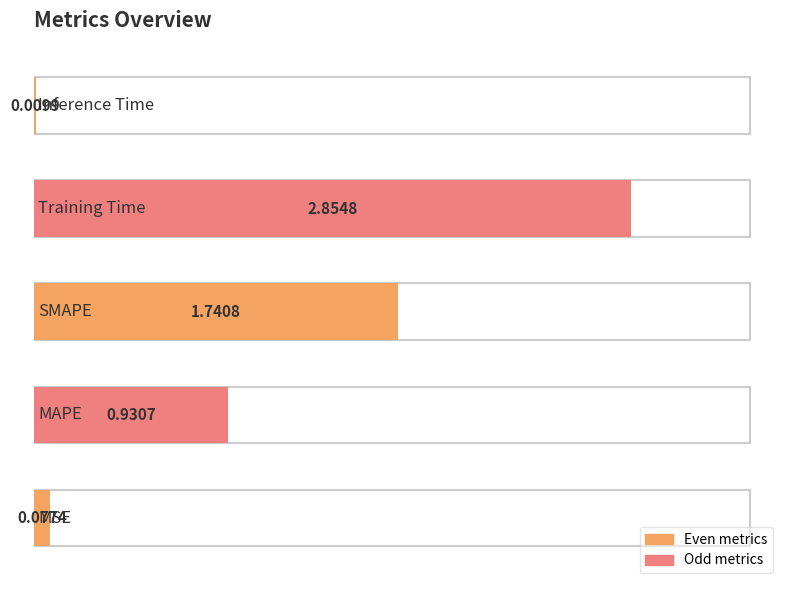

What position from the right is Training Time?

2